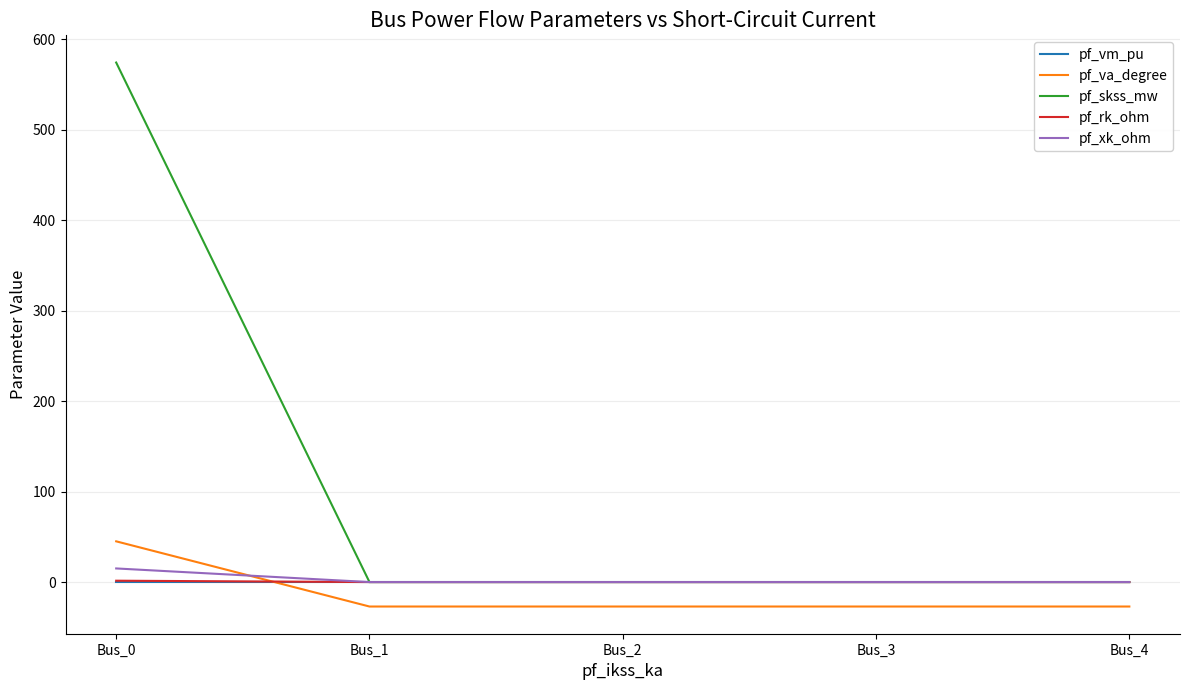

What is the total value across all series at Bus_1?

-26.7